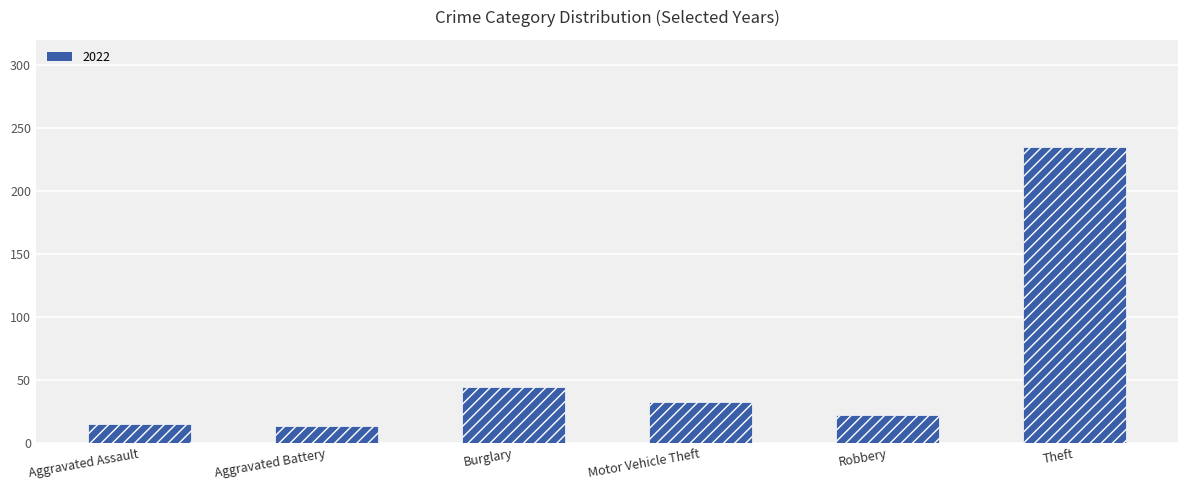

Where is the data nearest to the value 124?

Burglary